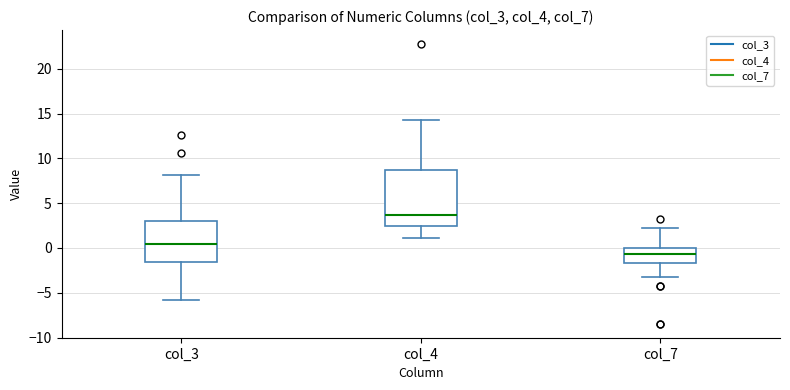

Where is the lower edge of the box for col_3 on the y-axis? The values are not printed on the chart, so give them approximately, as read against the axis.

-1.5